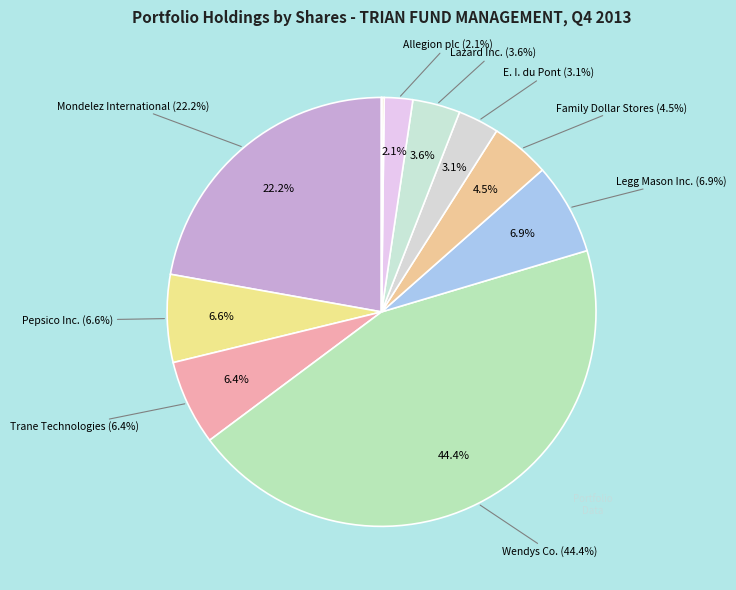

To the nearest percent, what percentage of the pie is Lazard Inc.?

4%